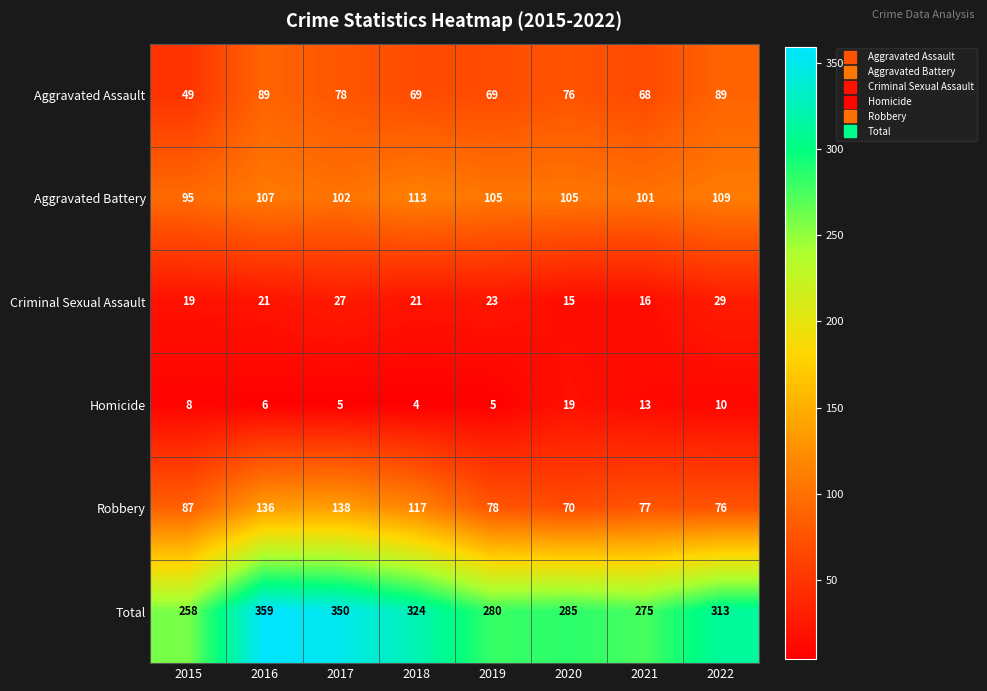

Which series changed the most between 2018 and 2022?

Robbery